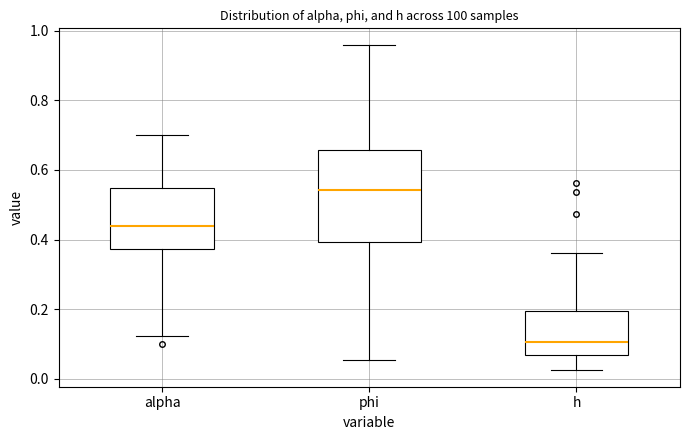

Which box has the lowest median line?

h